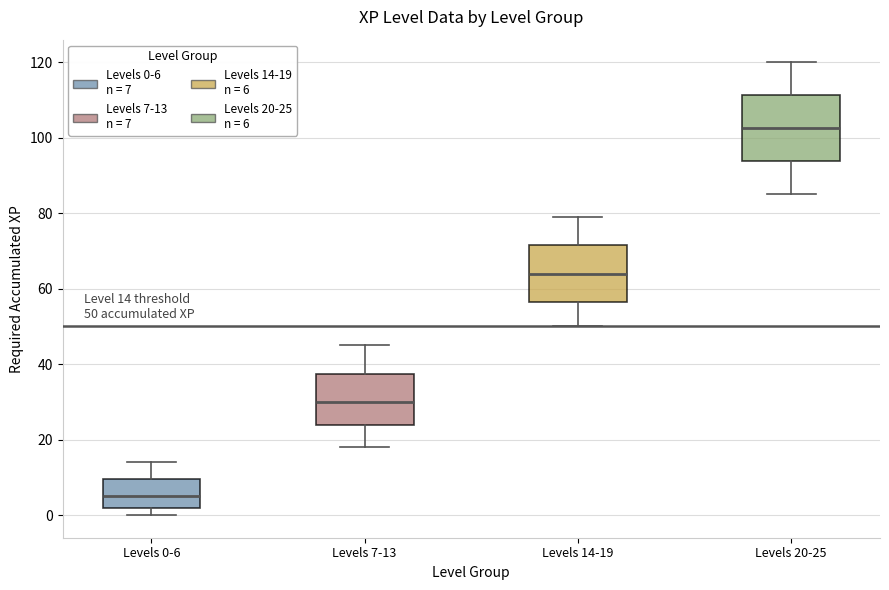

Which box's median line is the lowest?

Levels 0-6